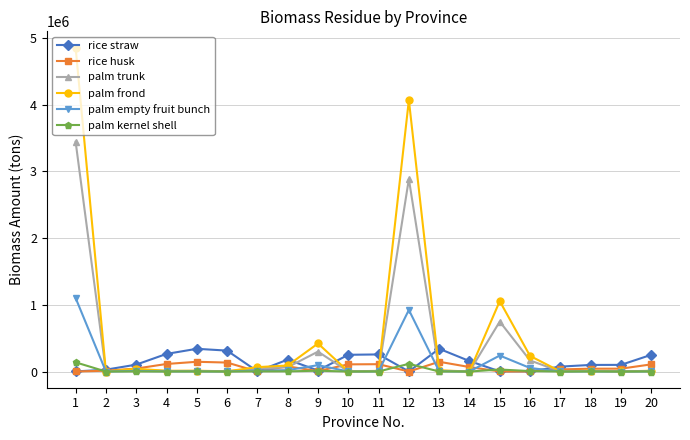

What is the highest value of the rice straw series?

341180.8